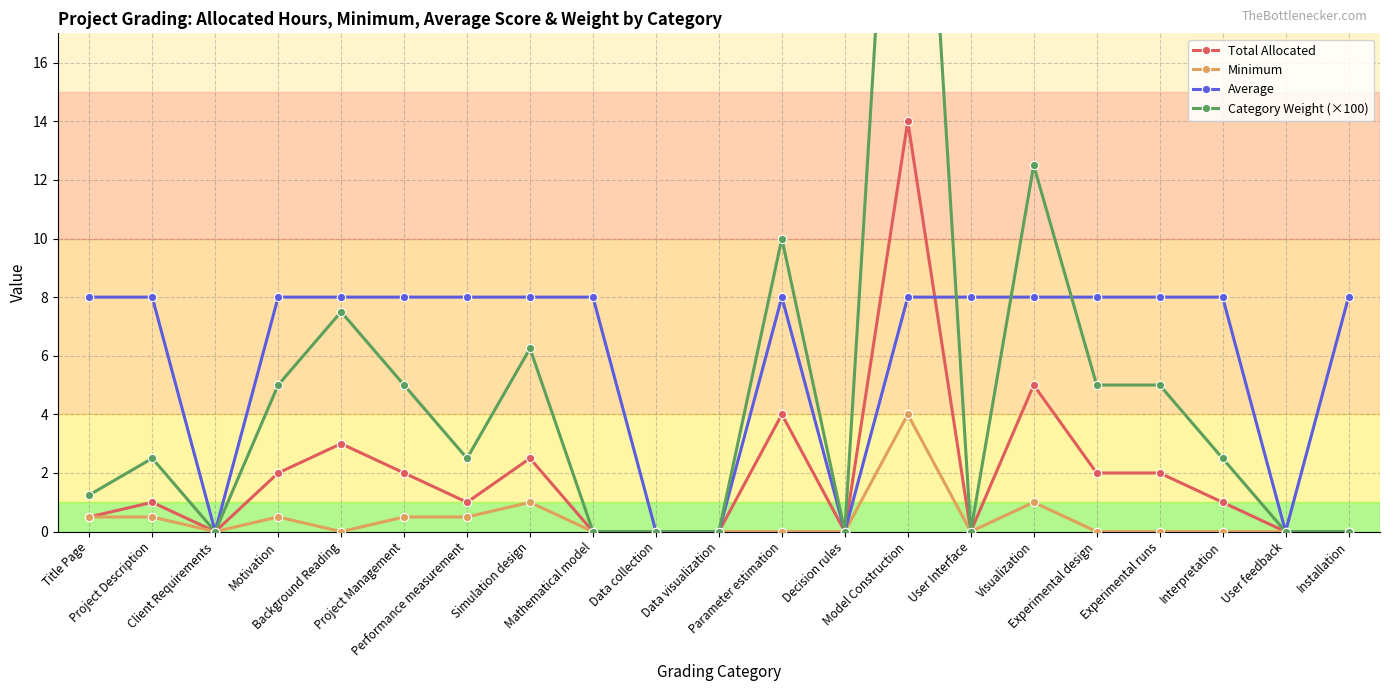

What is the label of the 7th point from the right?

User Interface